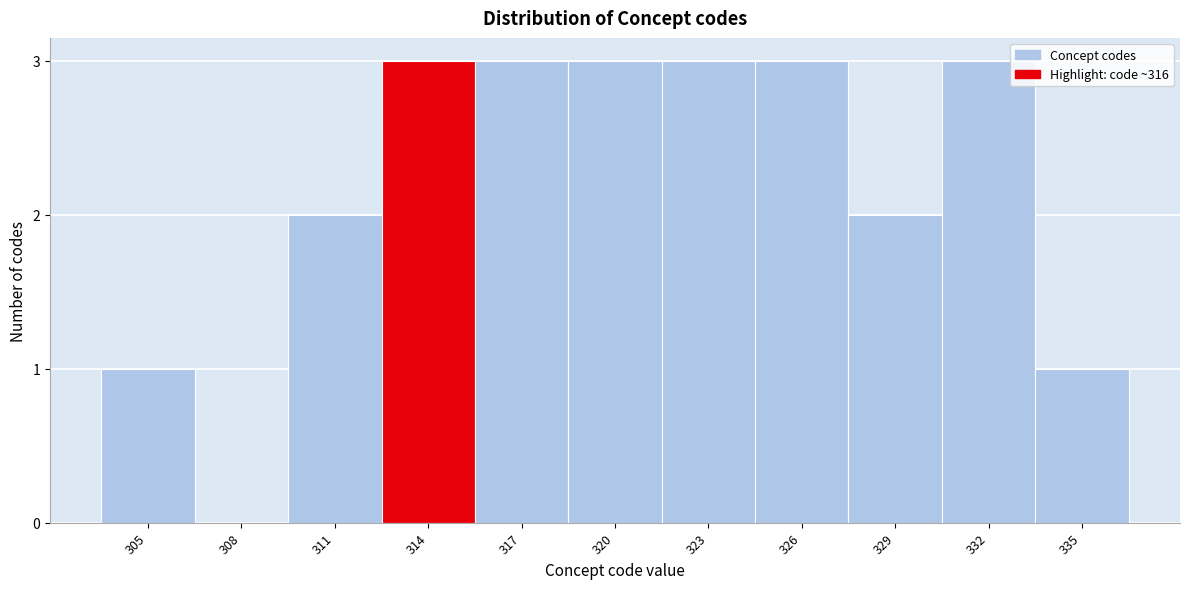

Reading left to right, extract all data points from this chart.

305=1	308=0	311=2	314=3	317=3	320=3	323=3	326=3	329=2	332=3	335=1